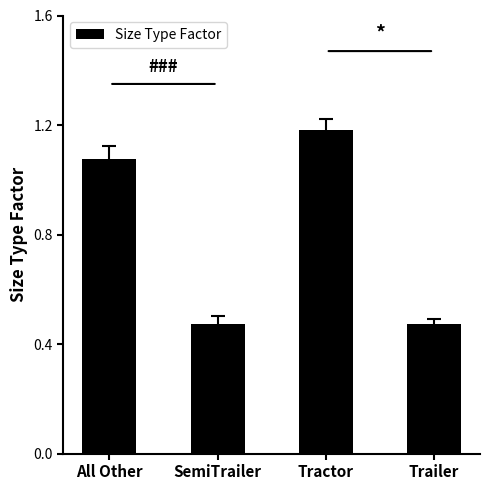

What is the average value?

0.8